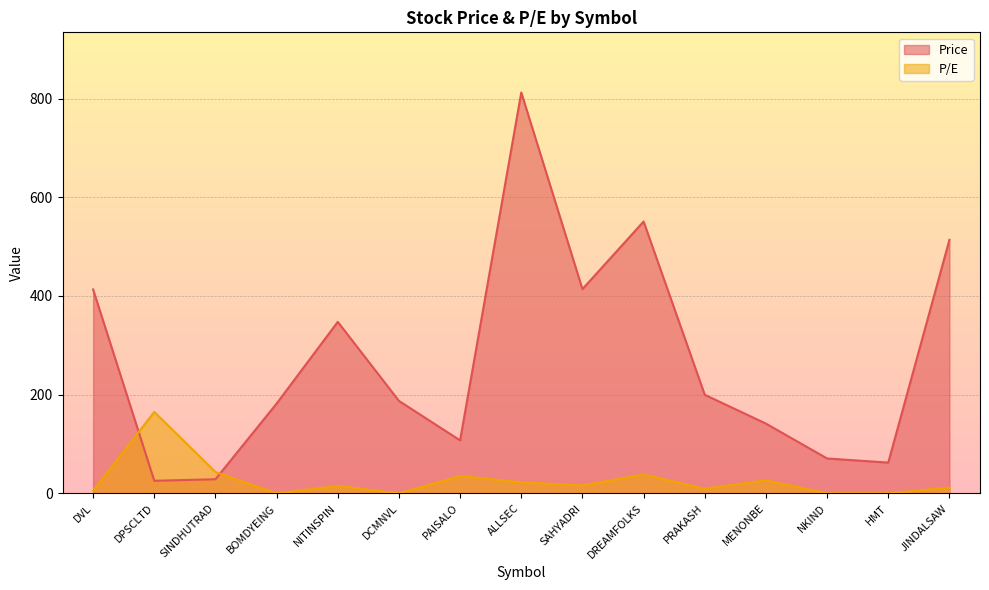

Which label corresponds to the smallest value in the chart?

BOMDYEING